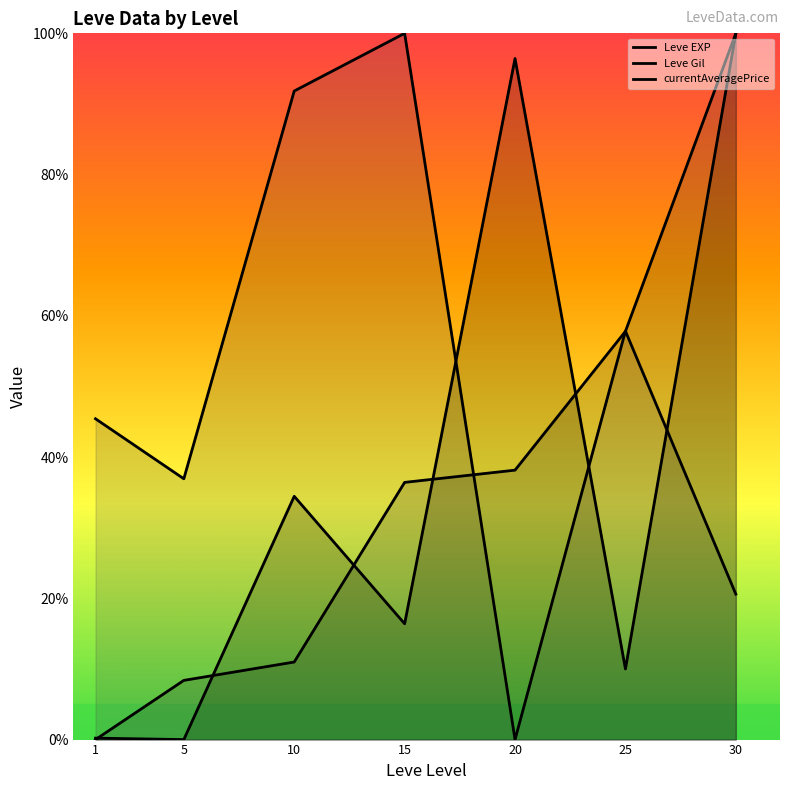

How many data points are less than 36?

3